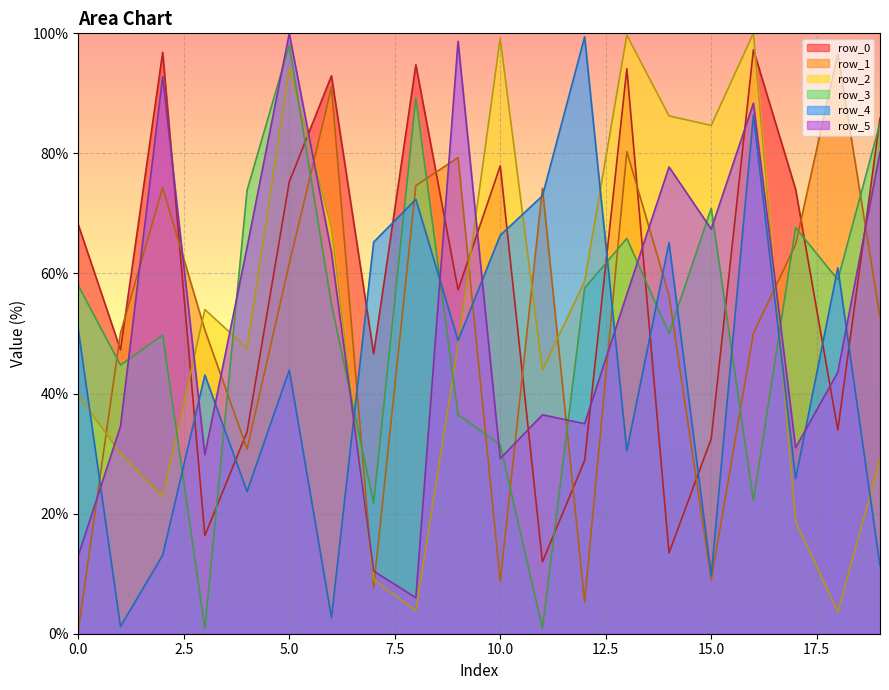

How many intersections are there between row_1 and row_3?

14